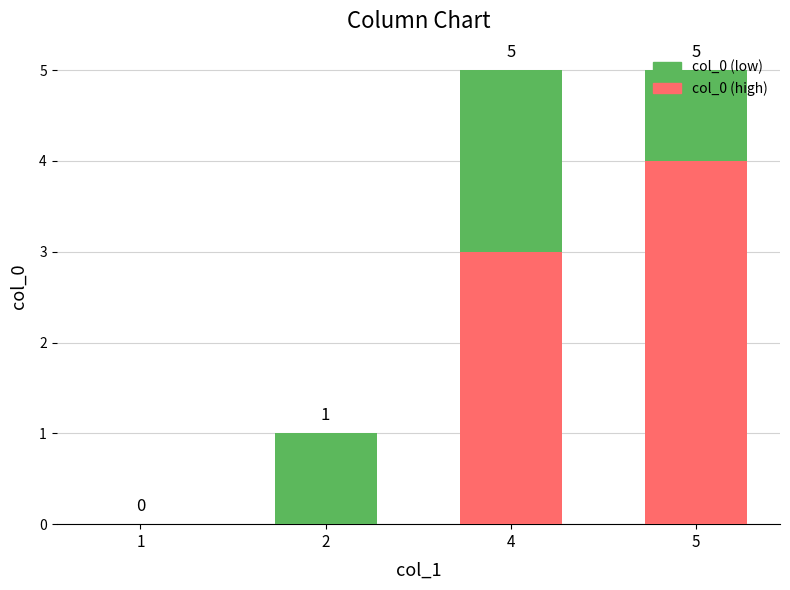

Which category has the highest value in the col_0 (high) series?

5